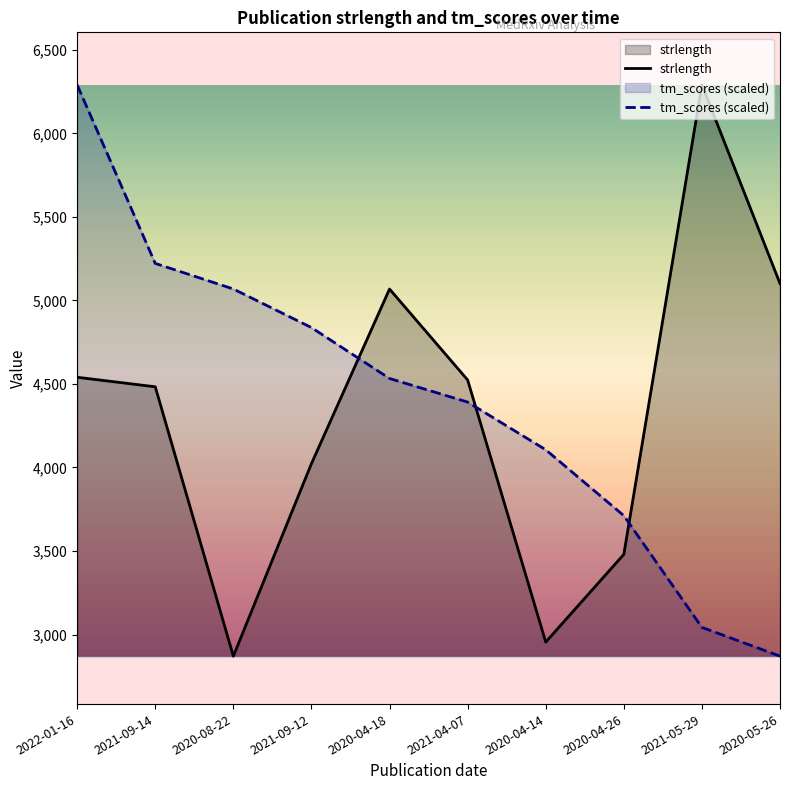

How many data points in tm_scores (scaled) are less than 4532?

5